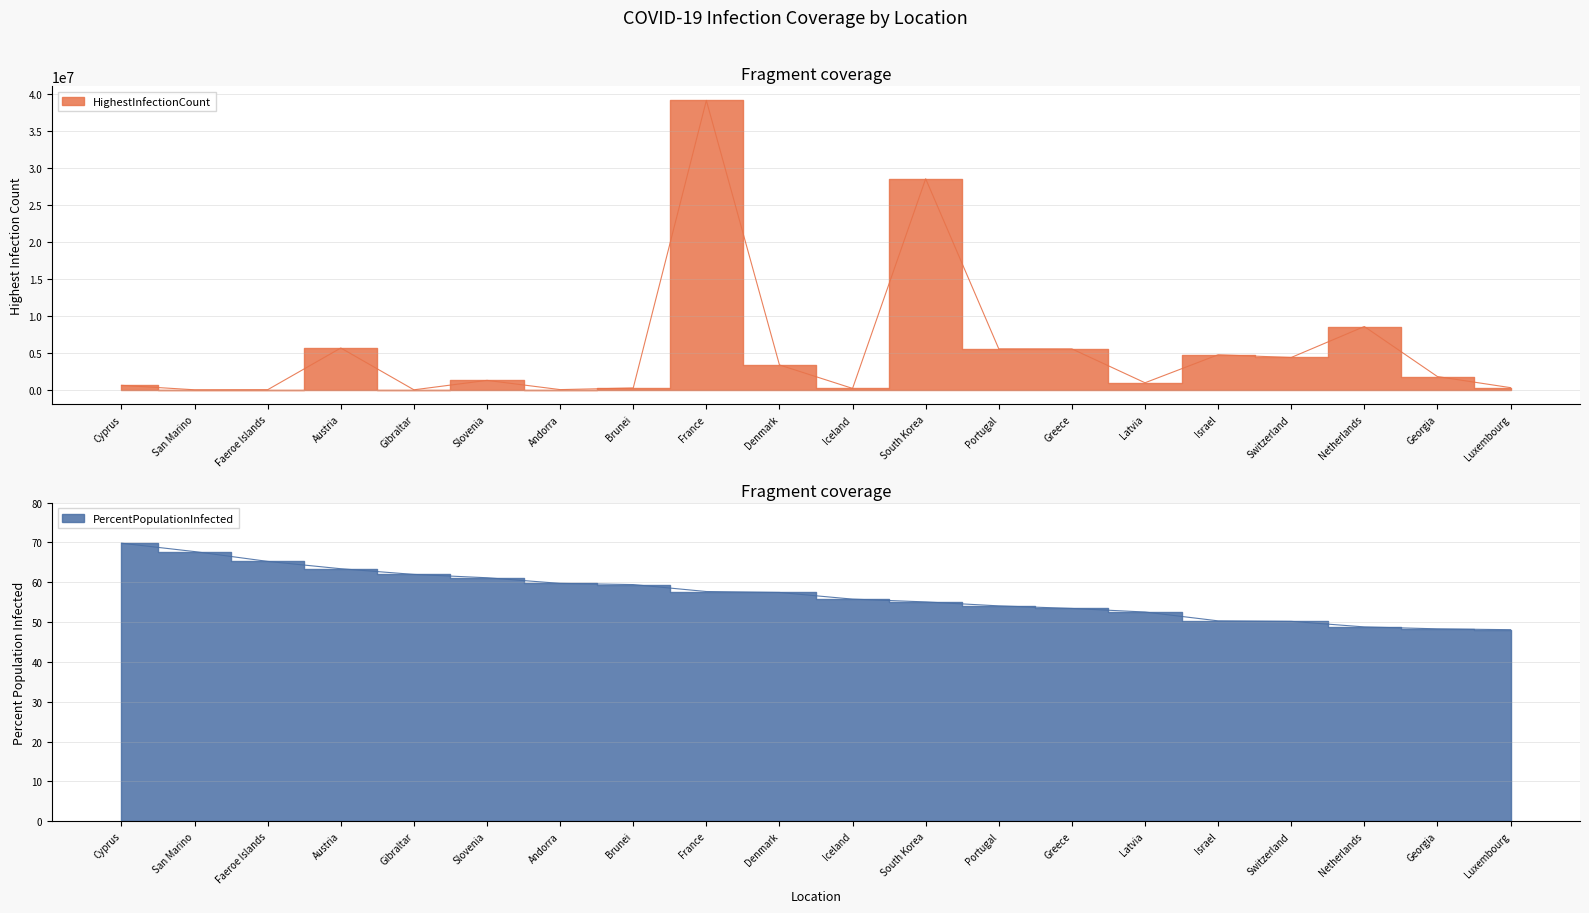

Which label corresponds to the largest value in the chart?

France